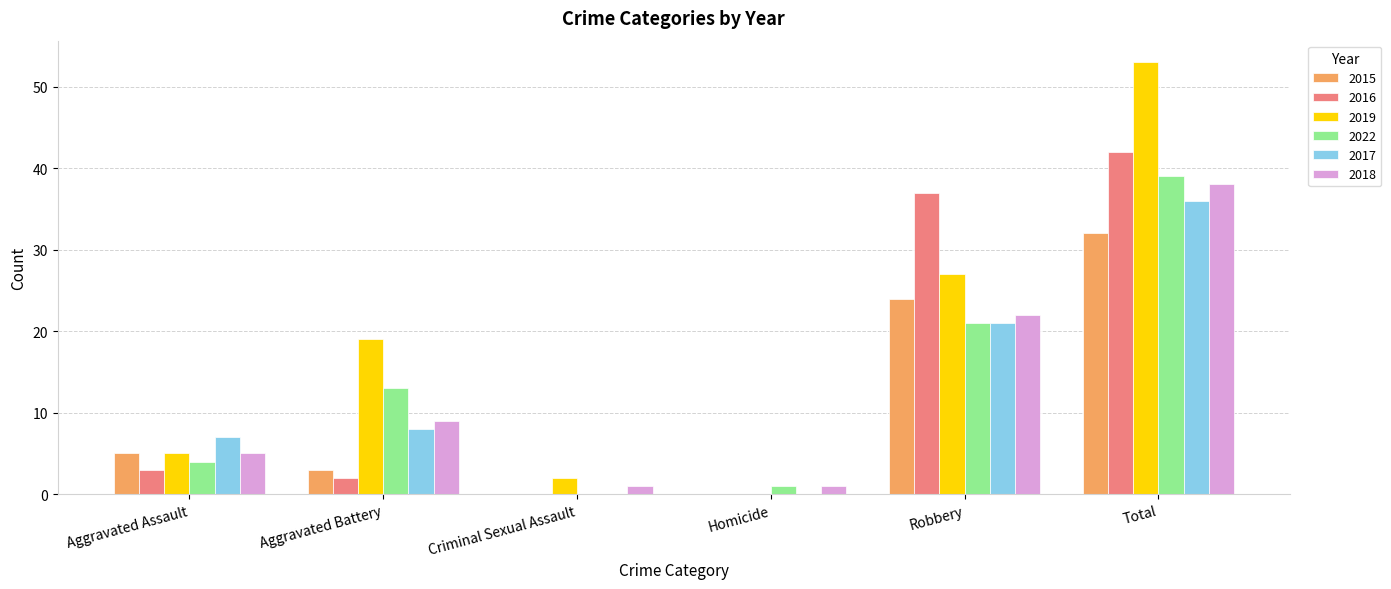

Is the value of 2015 at Robbery greater than the value of 2019 at Aggravated Battery?

Yes